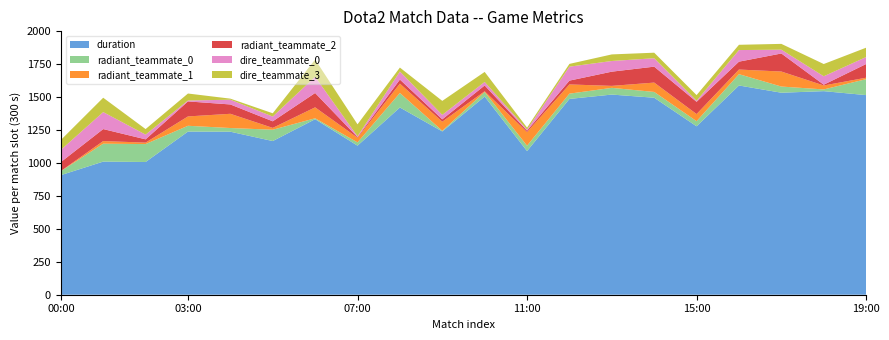

Reading left to right, list all the values displayed in this chart.

duration: 908	1011	1008	1239	1238	1167	1333	1132	1422	1240	1505	1091	1487	1520	1496	1279	1589	1534	1546	1516
radiant_teammate_0: 30	136	136	44	28	86	7	25	110	5	35	41	40	51	44	39	86	47	13	121
radiant_teammate_1: 1	20	11	71	108	14	83	35	71	69	5	103	70	15	71	54	35	114	30	11
radiant_teammate_2: 68	91	25	114	71	50	109	5	31	18	44	11	29	108	121	93	60	137	6	104
dire_teammate_0: 93	129	36	7	36	36	123	6	61	34	27	8	106	81	64	8	88	29	64	53
dire_teammate_3: 75	109	42	53	8	25	131	91	30	106	76	15	21	50	42	43	40	44	93	71